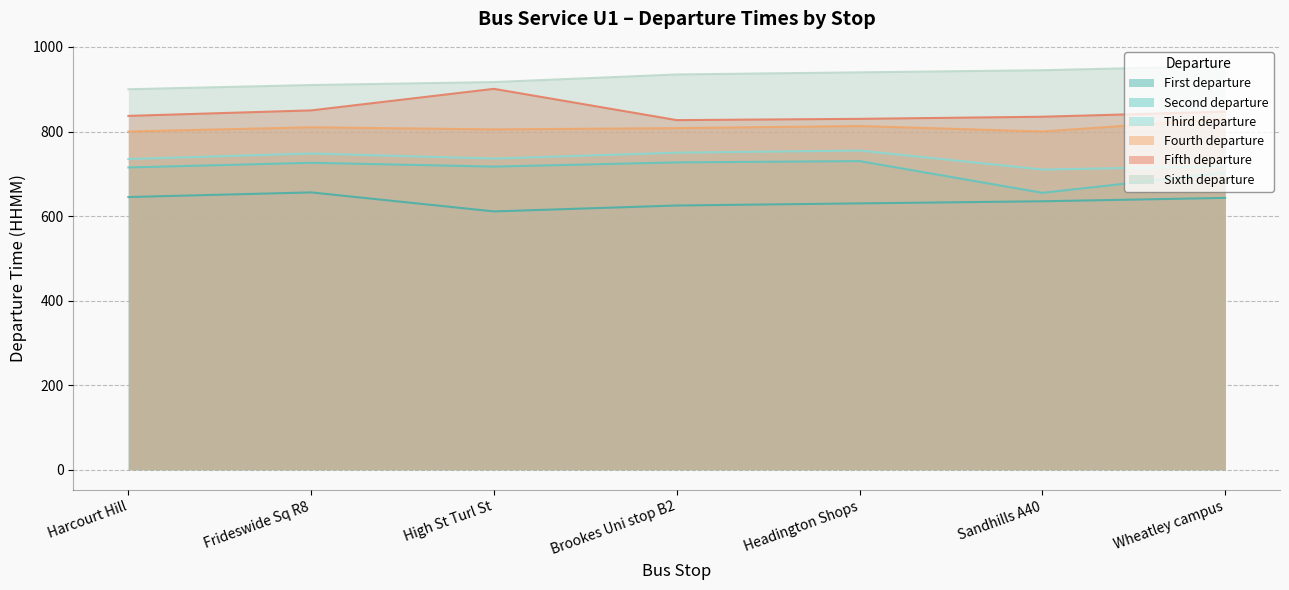

List the series in order of their peak value, lowest first.

First departure, Second departure, Third departure, Fourth departure, Fifth departure, Sixth departure